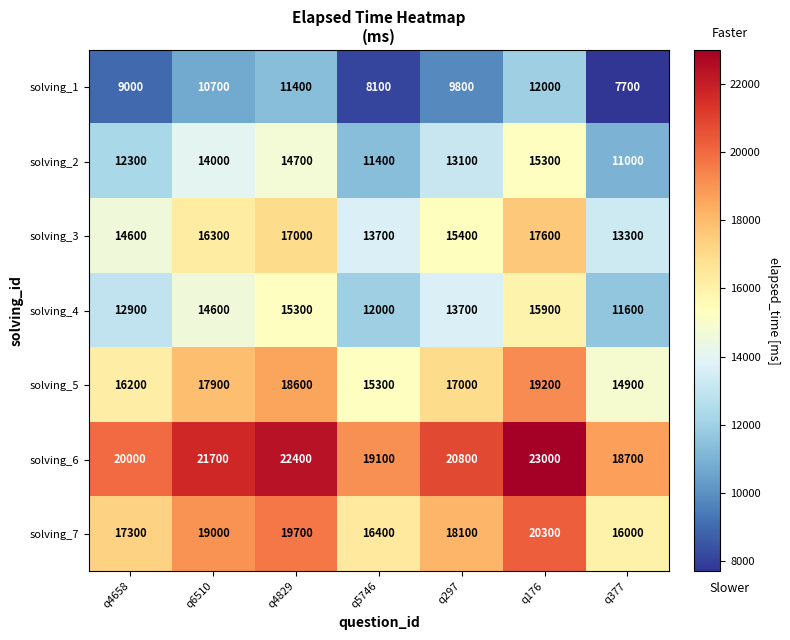

What is the maximum value shown in the chart?

23000